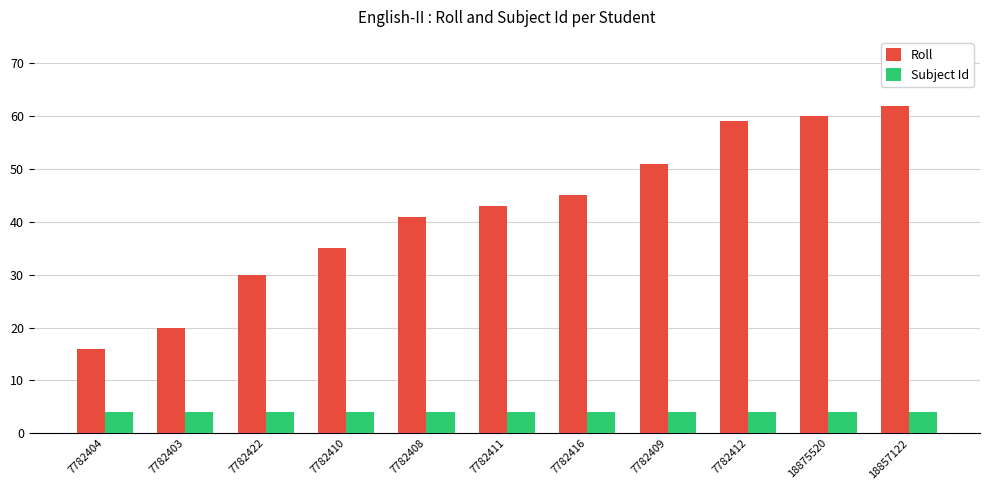

What is the smallest value displayed?

4